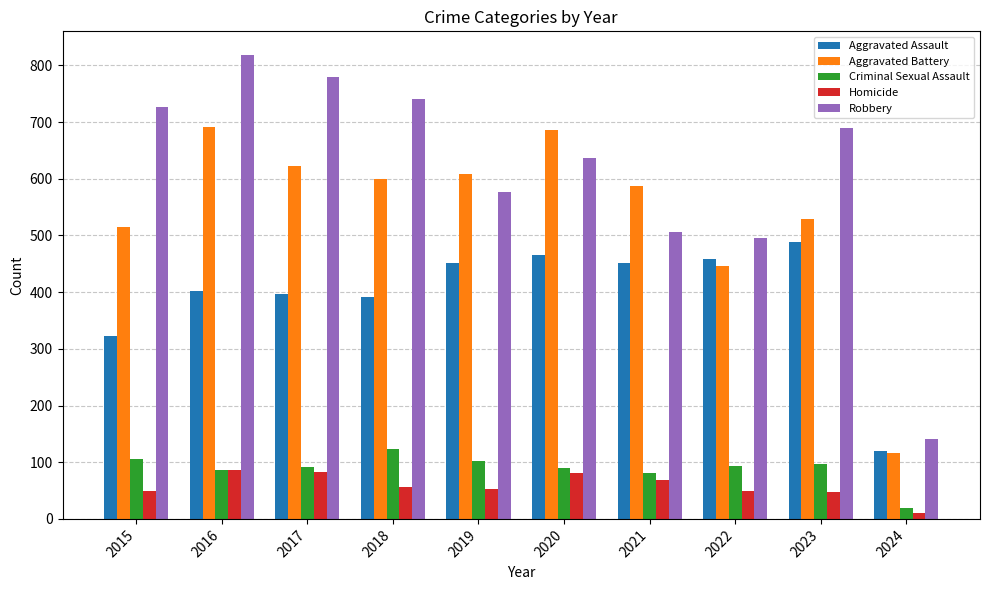

What is the value of the Criminal Sexual Assault bar at the 4th from the left?

123